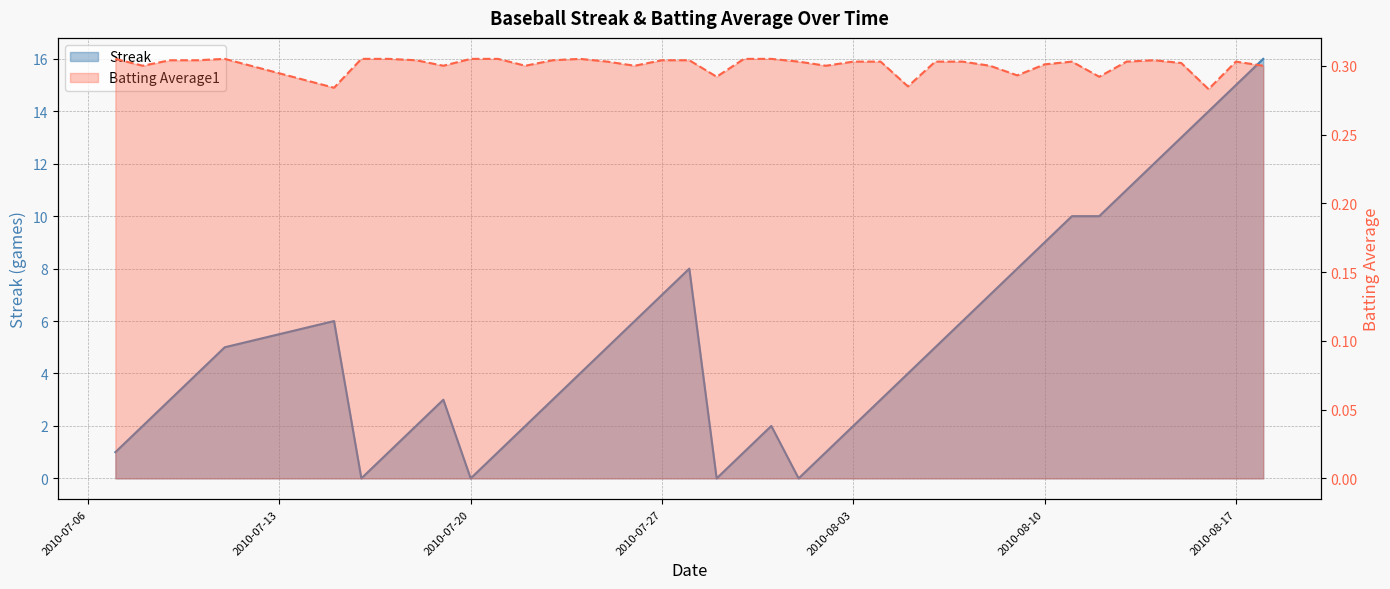

What is the sum of all Batting Average1 values?

12.0